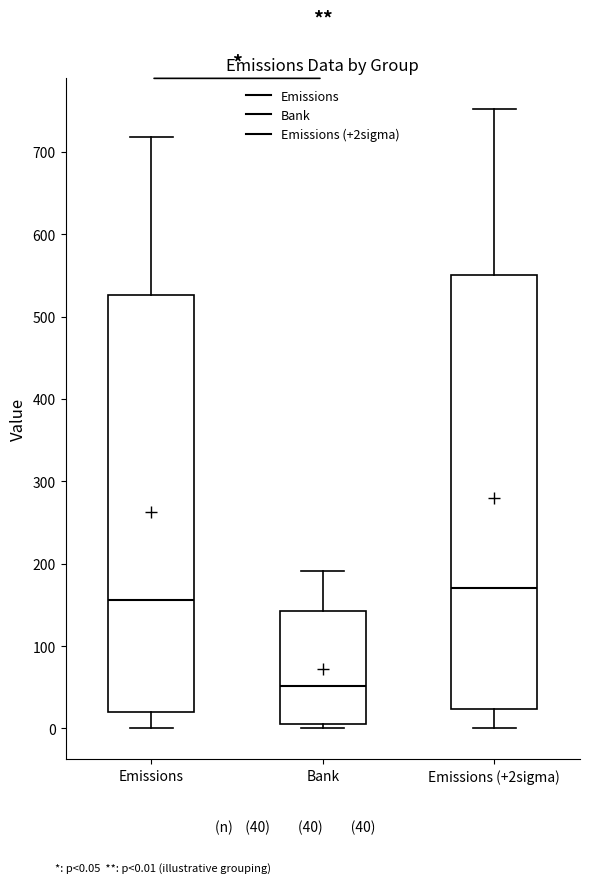

Reading left to right, read every box against the y-axis: the position of its median line, the range the box covers, and the ends of its whiskers. The values are not printed on the chart, so give them approximately, as read against the axis.

Emissions: median 160, box 20 to 530, whiskers 0 to 720
Bank: median 50, box 10 to 140, whiskers 0 to 190
Emissions (+2sigma): median 170, box 20 to 550, whiskers 0 to 750